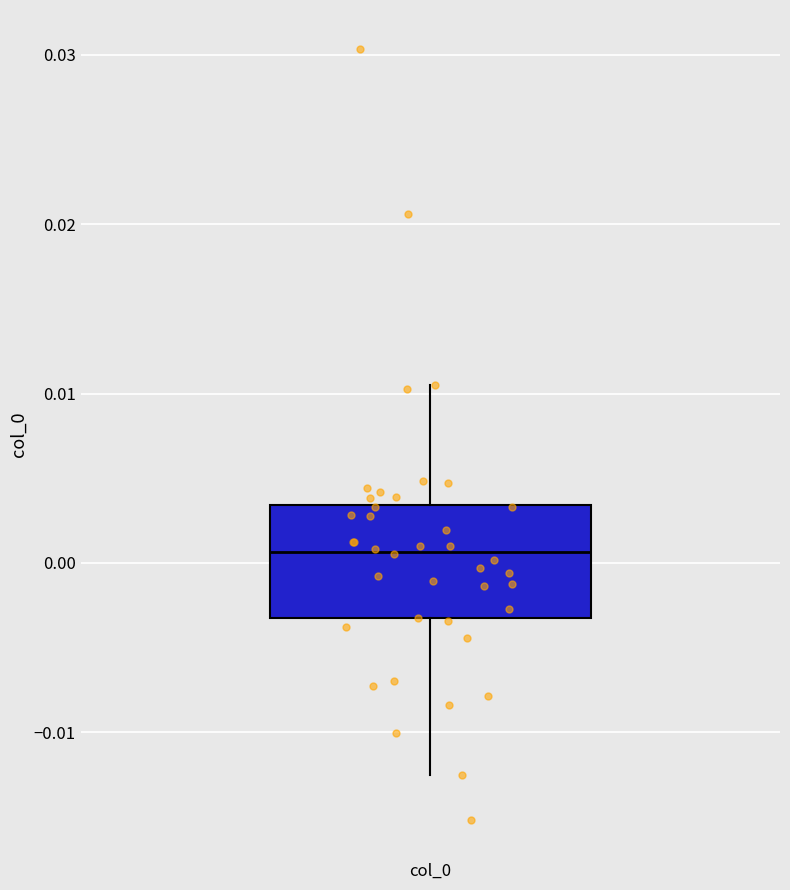

Where does the lower whisker of the box for col_0 end on the y-axis? The values are not printed on the chart, so give them approximately, as read against the axis.

-0.013